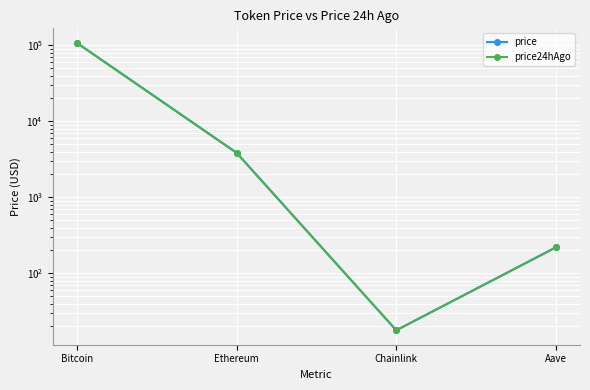

At how many categories does at least one series exceed 69687?

1